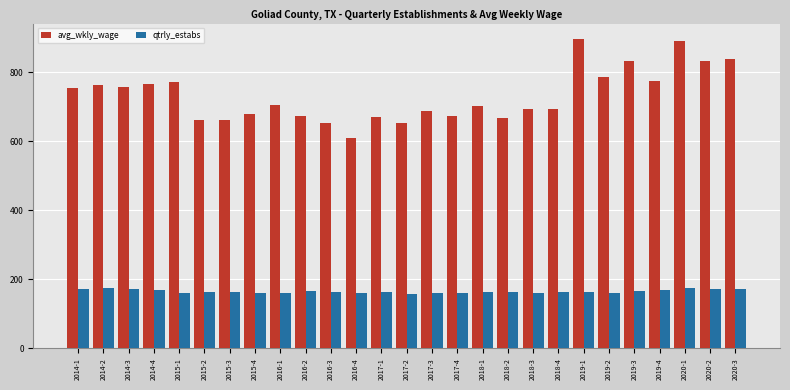

What is the maximum value for avg_wkly_wage?

896